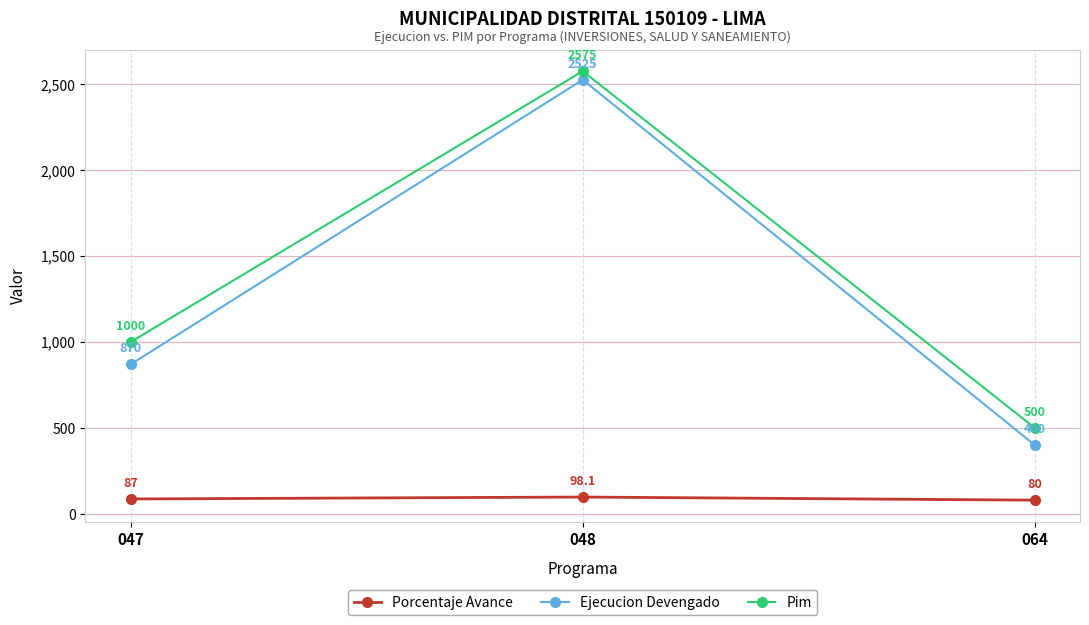

What is the average value of the Porcentaje Avance series?

88.4